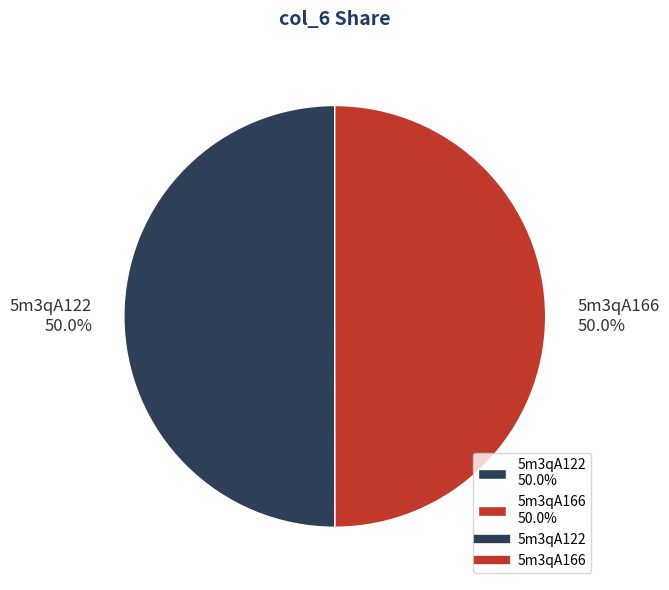

Is it true that 5m3qA166 is 50% of the pie?

True